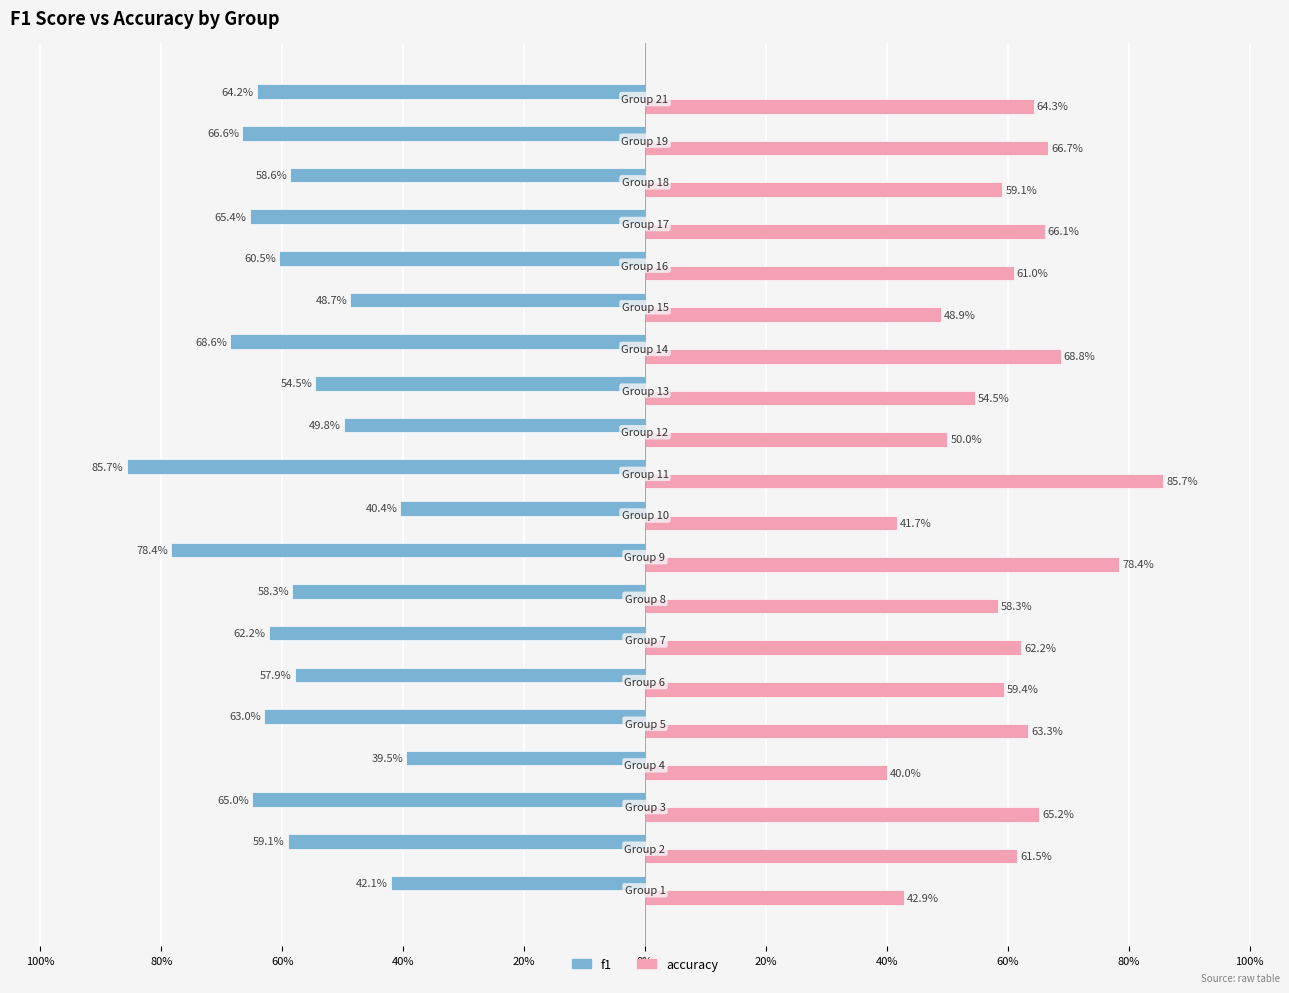

How many series are shown in this chart?

2